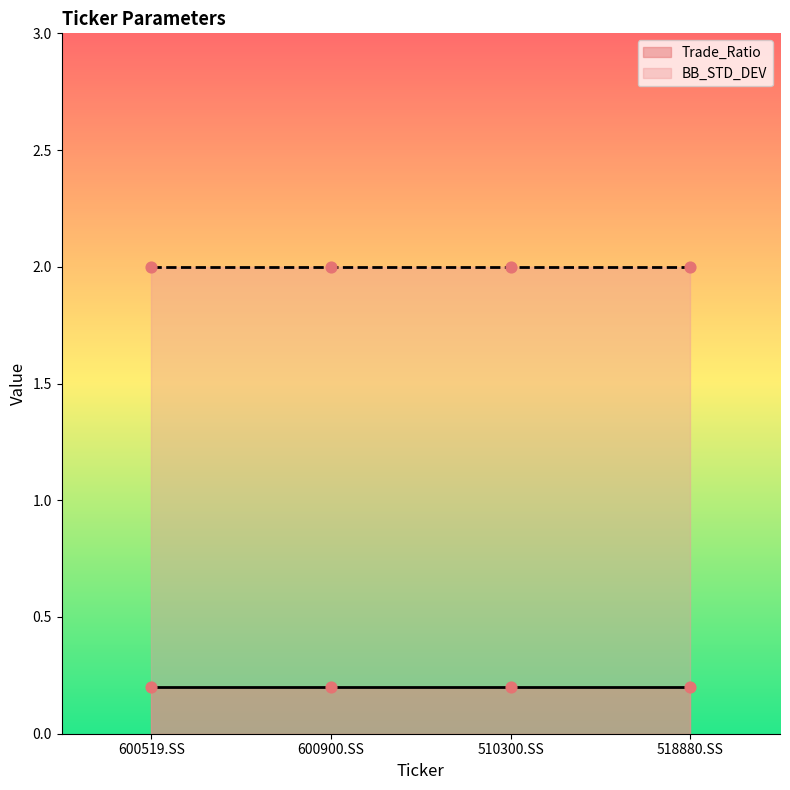

Which series has the largest Y range (max minus min)?

Trade_Ratio